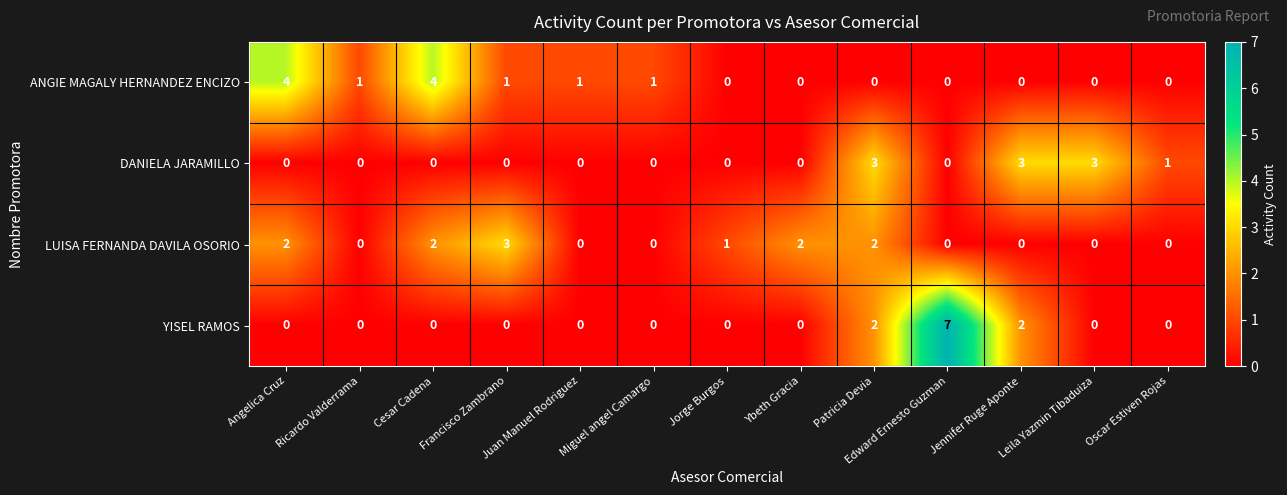

True or false: YISEL RAMOS has a value of 0 at Miguel angel Camargo.

True